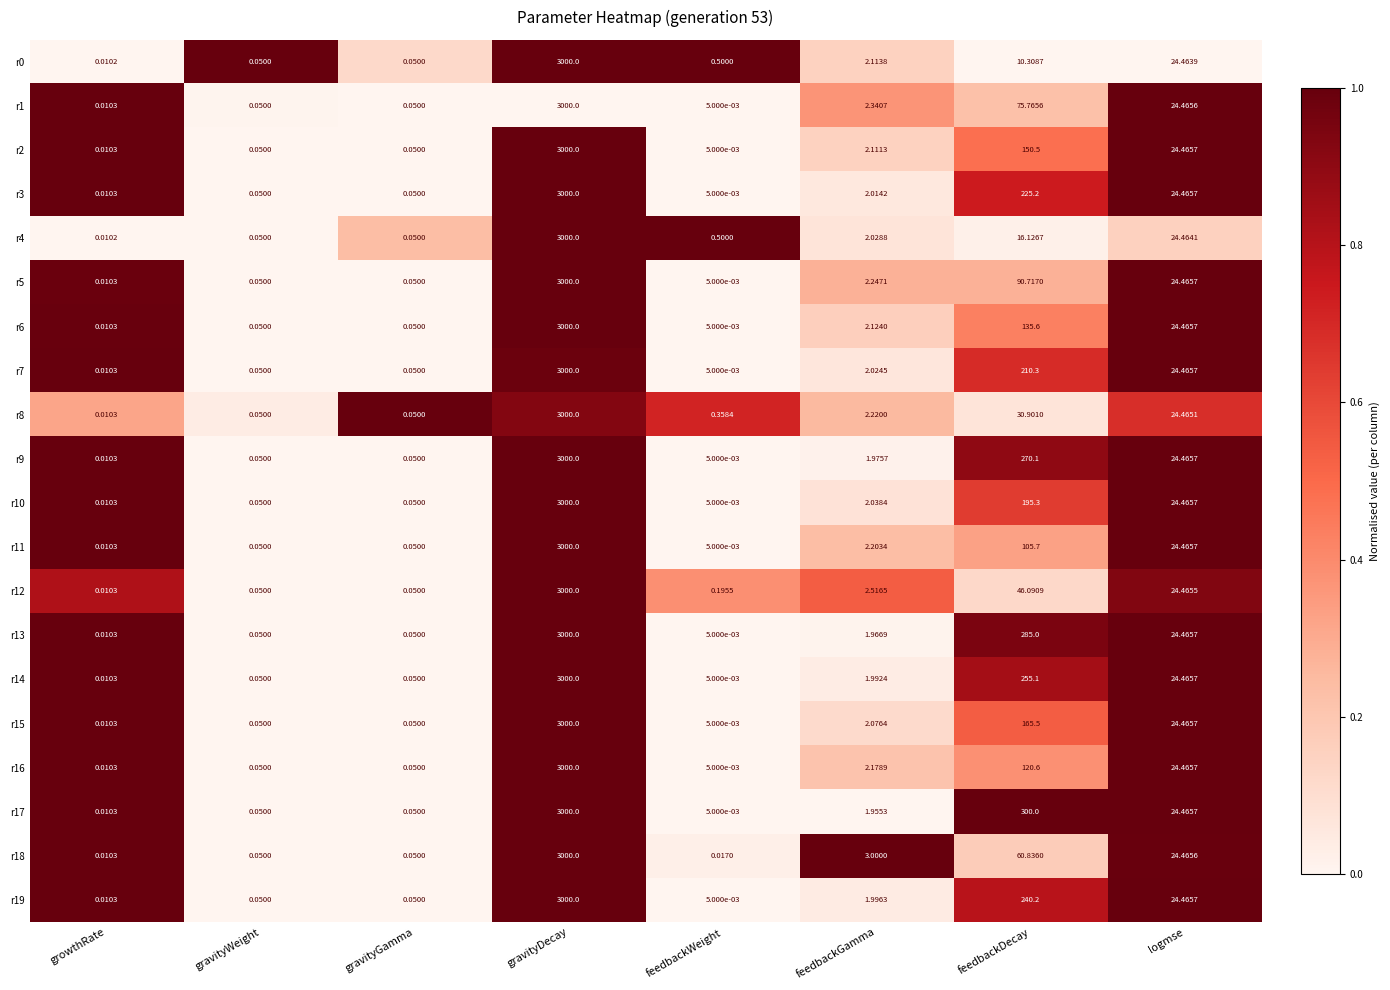

Where does the r4 series first go above 2?

gravityDecay